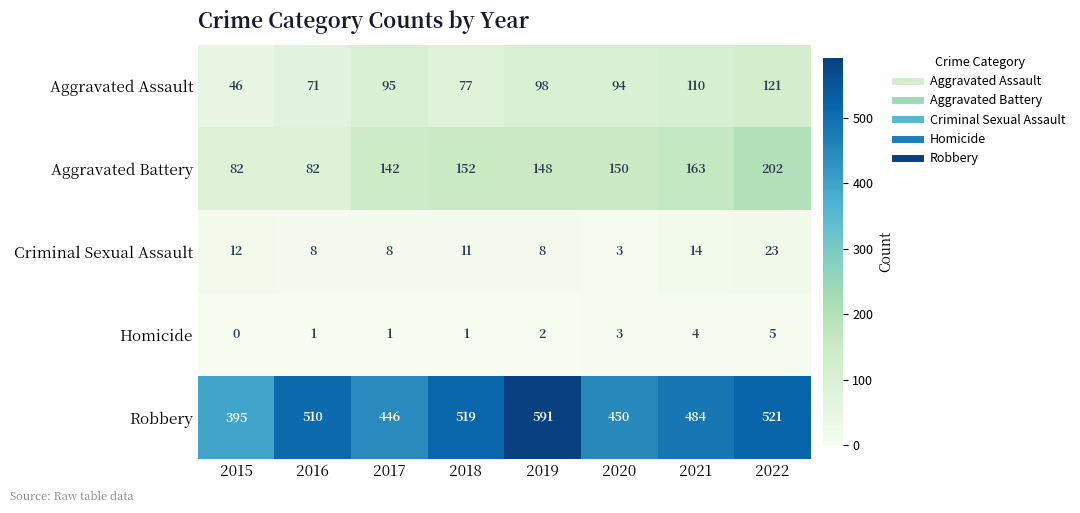

At how many categories does at least one series exceed 563?

1